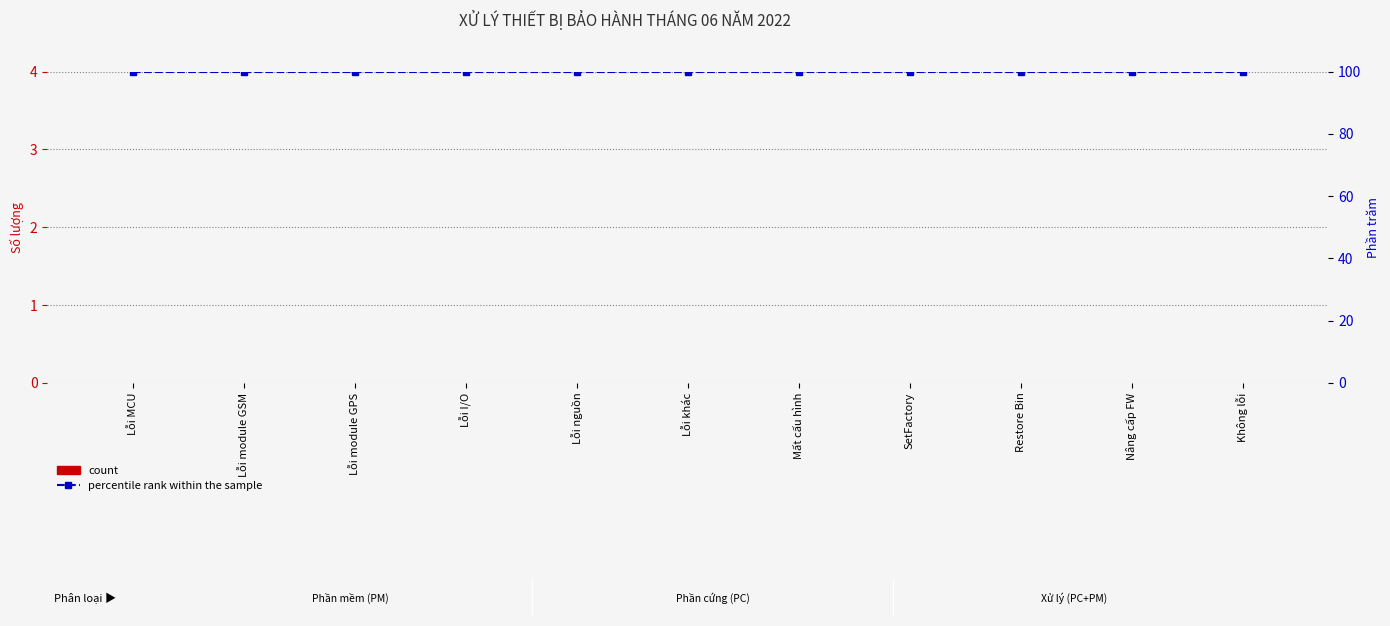

How many categories are shown in the chart?

11